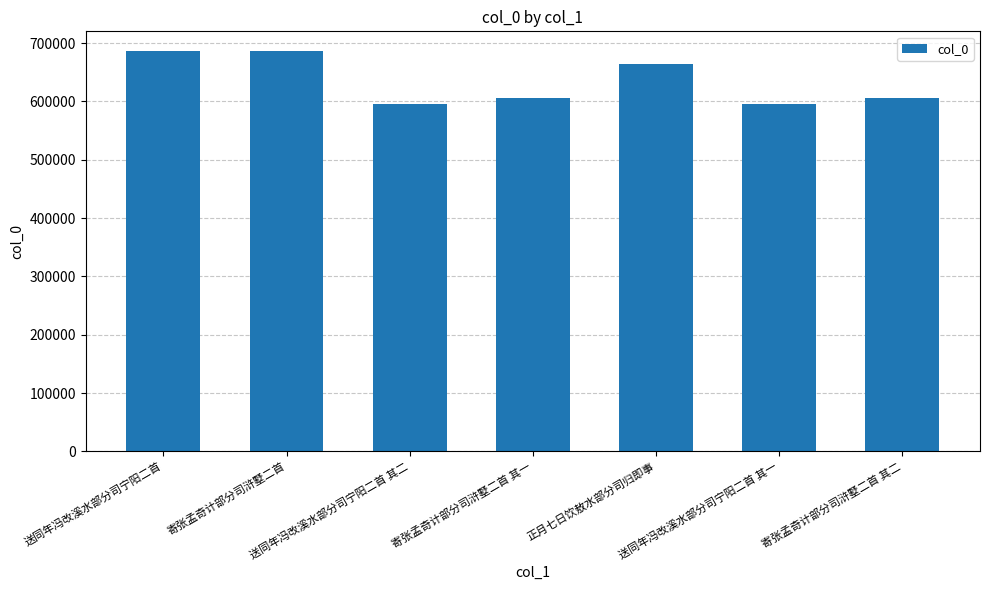

Approximately how many times larger is the value at 寄张孟奇计部分司浒墅二首 其二 compared to 送同年冯改溪水部分司宁阳二首 其一?

1.0